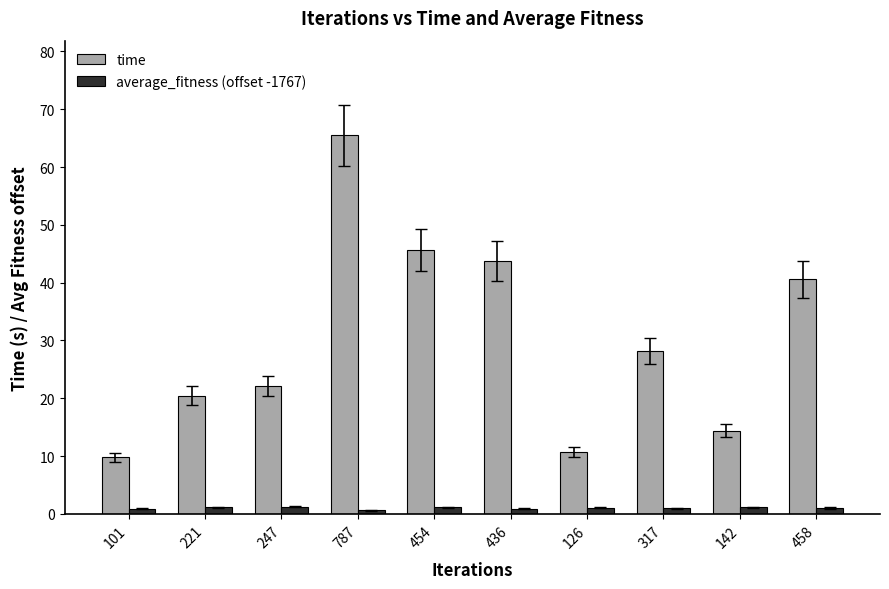

What is the label of the 1st bar from the right?

458